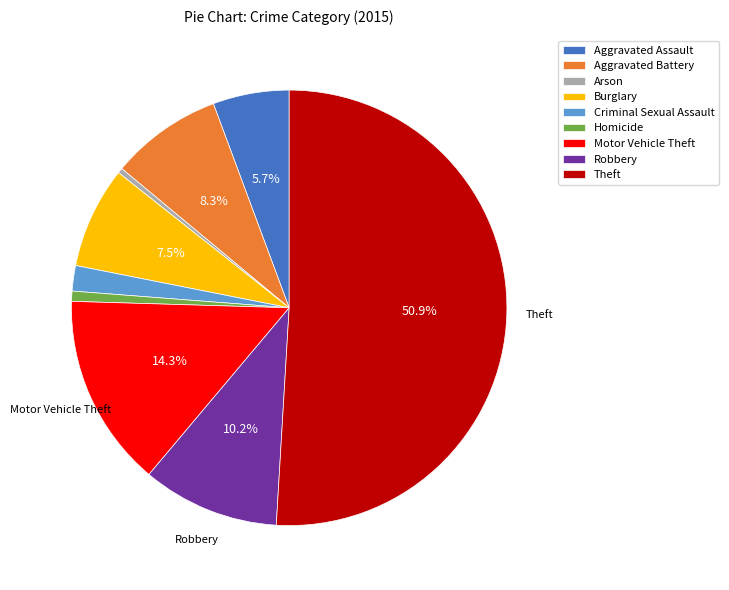

How many segments does this pie chart have?

9